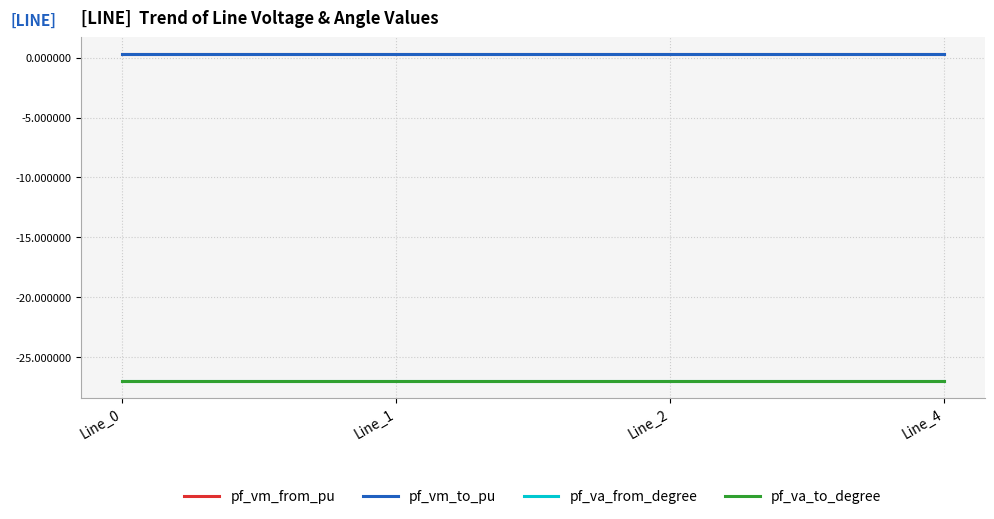

The value of pf_vm_to_pu at Line_4 is 0.2. True or false?

False